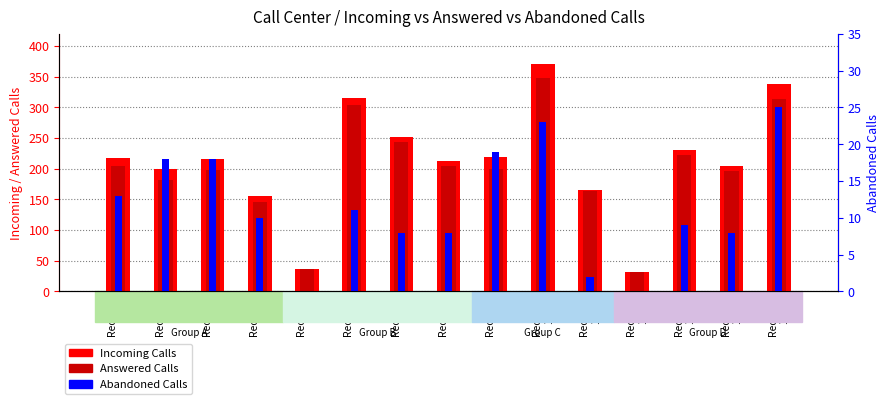

What is the average value of the Abandoned Calls series?

11